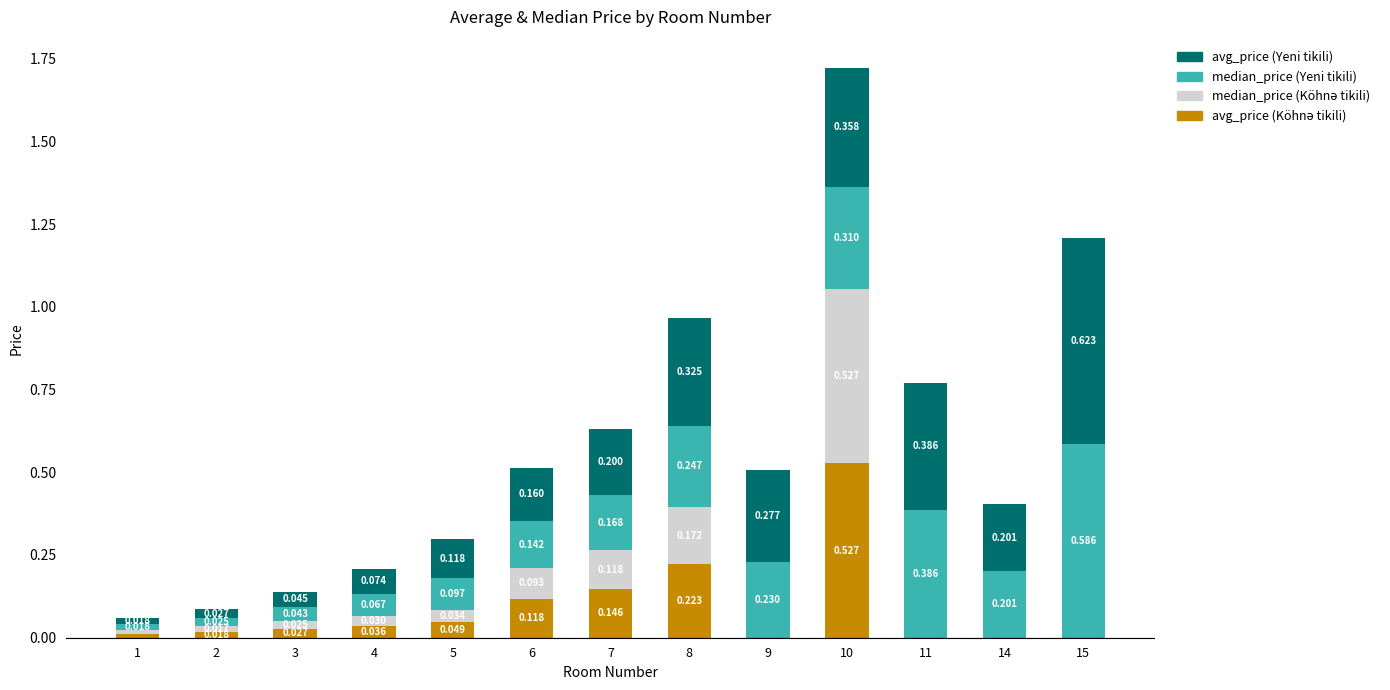

List the series in order of their peak value, highest first.

avg_price (Yeni tikili), median_price (Yeni tikili), avg_price (Köhnə tikili), median_price (Köhnə tikili)